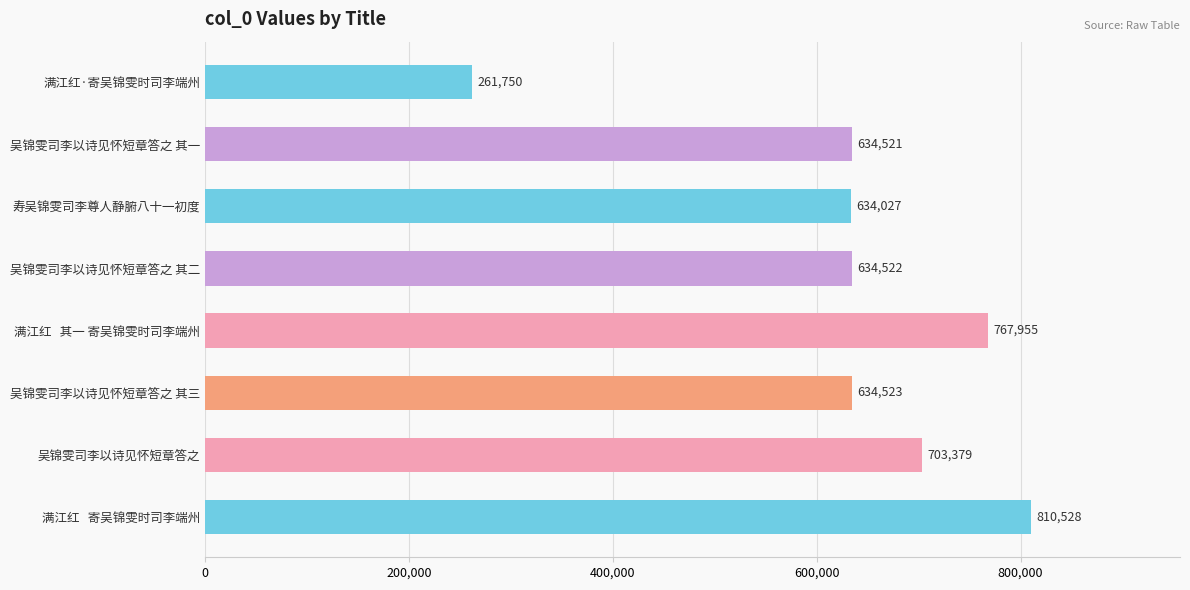

What is the label of the 7th bar from the top?

吴锦雯司李以诗见怀短章答之